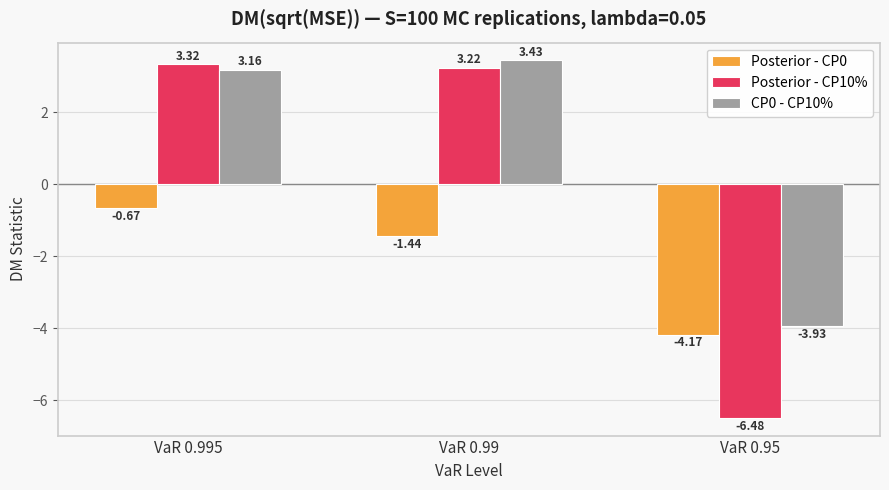

Rank the series by their average value, from highest to lowest.

CP0 - CP10%, Posterior - CP10%, Posterior - CP0